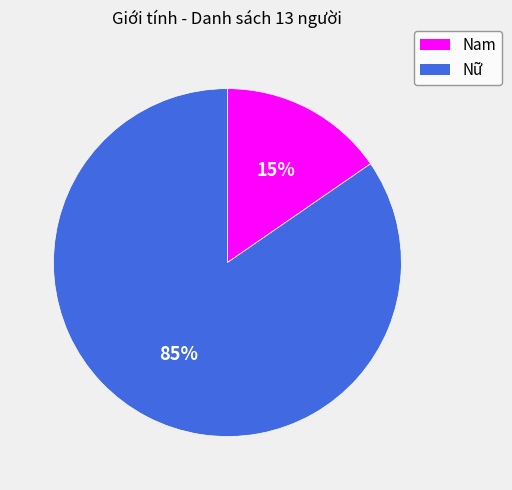

Approximately how many times larger is the value at Nam compared to Nữ?

0.2